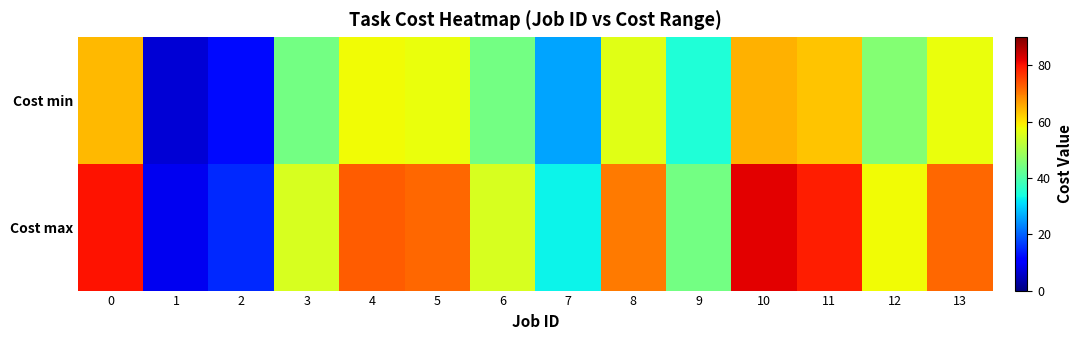

At which category is the sum across all series the highest?

10